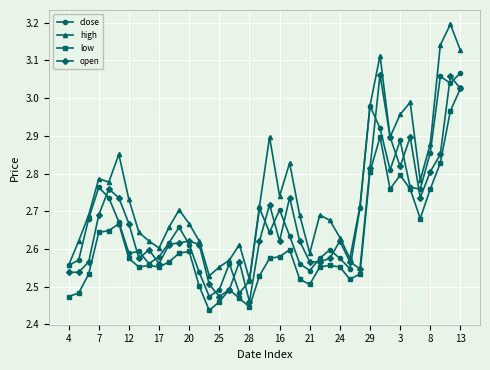

What is the difference between the maximum and minimum values in the low series?

0.6